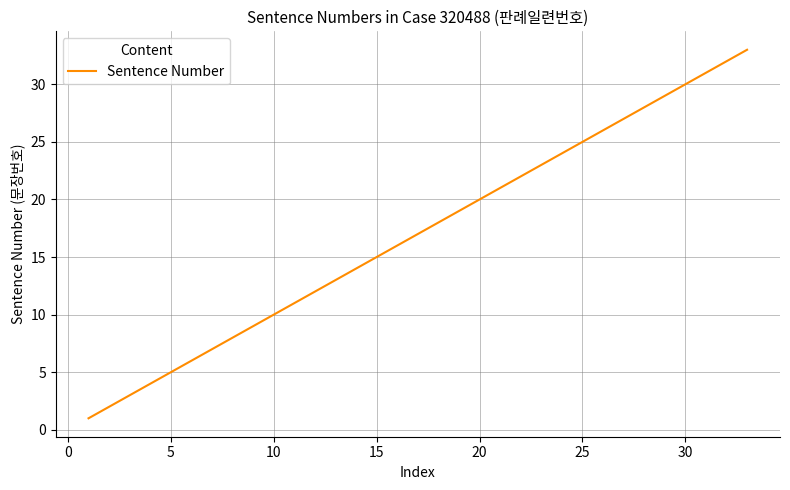

What is the greatest value displayed?

33